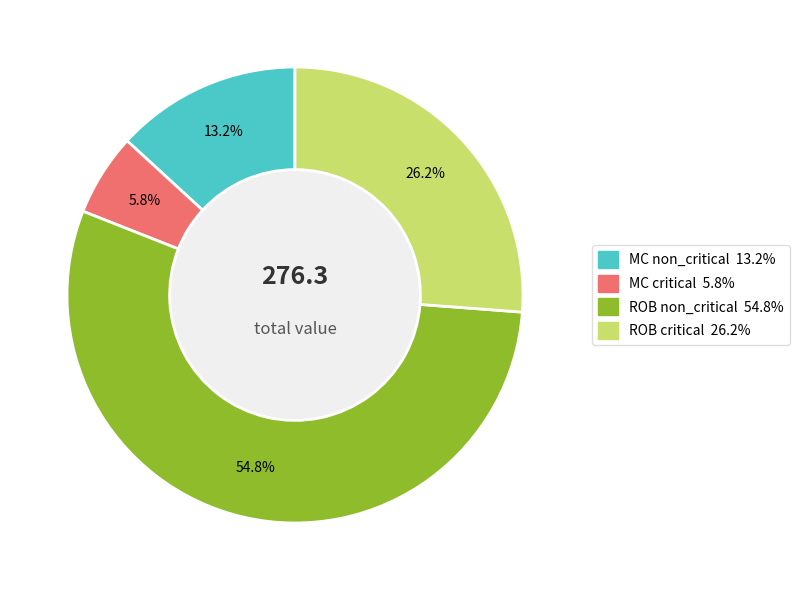

To the nearest percent, what is the difference between the largest and smallest slice percentages?

49%